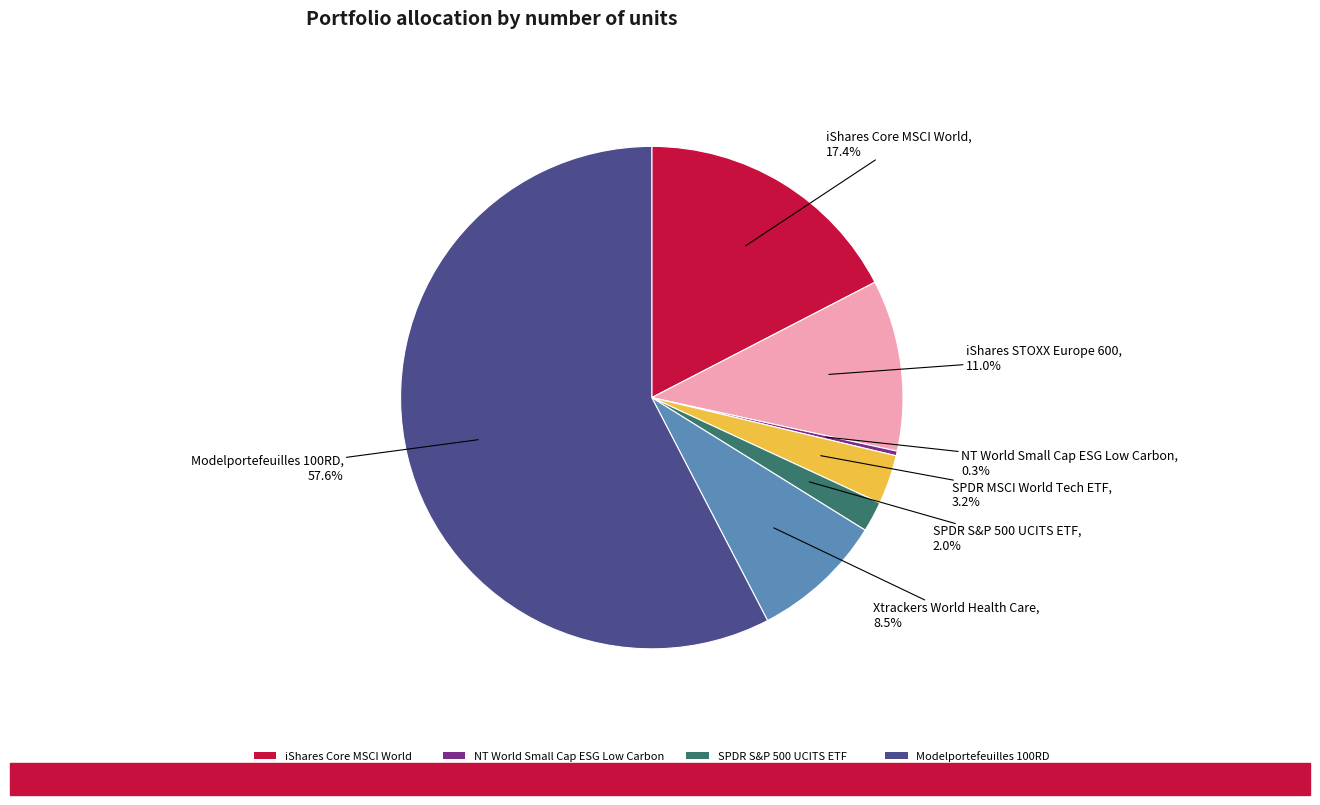

Is it true that iShares STOXX Europe 600 is 11% of the pie?

True